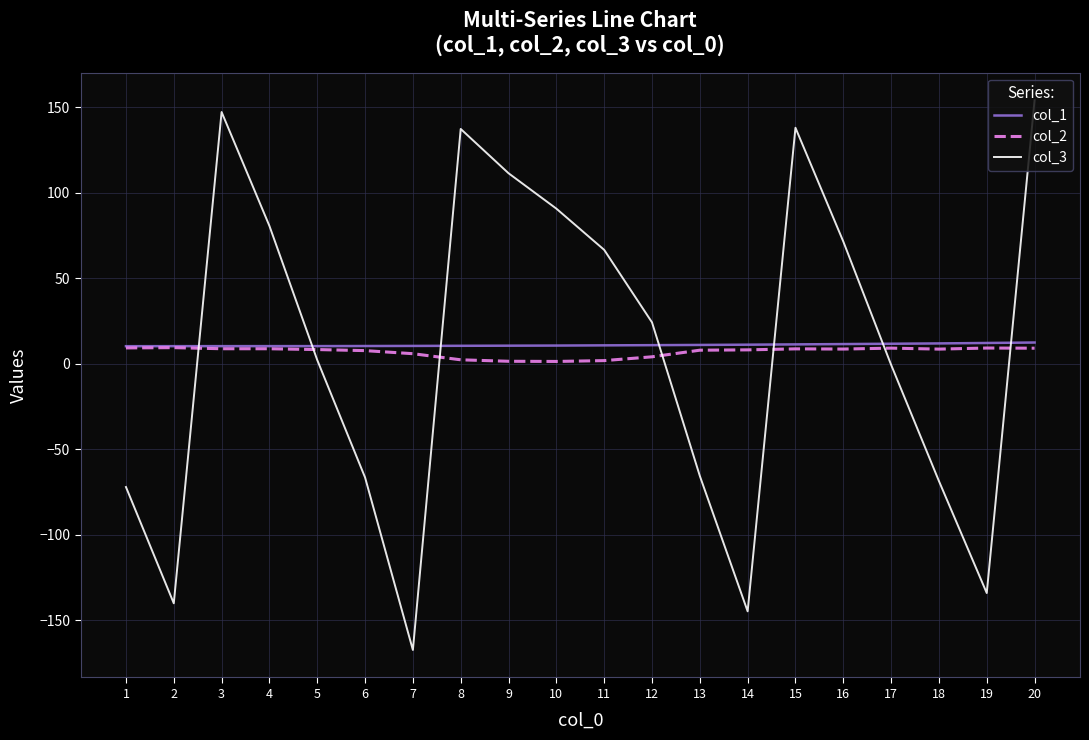

Between which two adjacent categories do col_1 and col_3 first intersect?

2 and 3